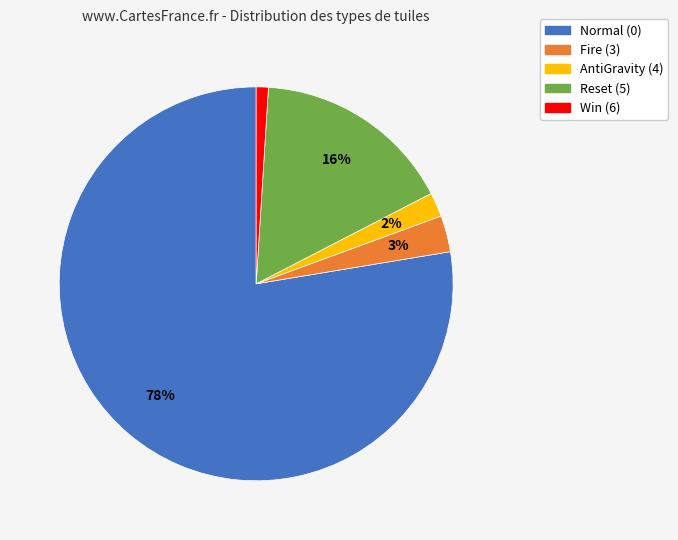

Is it true that Win (6) is 1% of the pie?

True